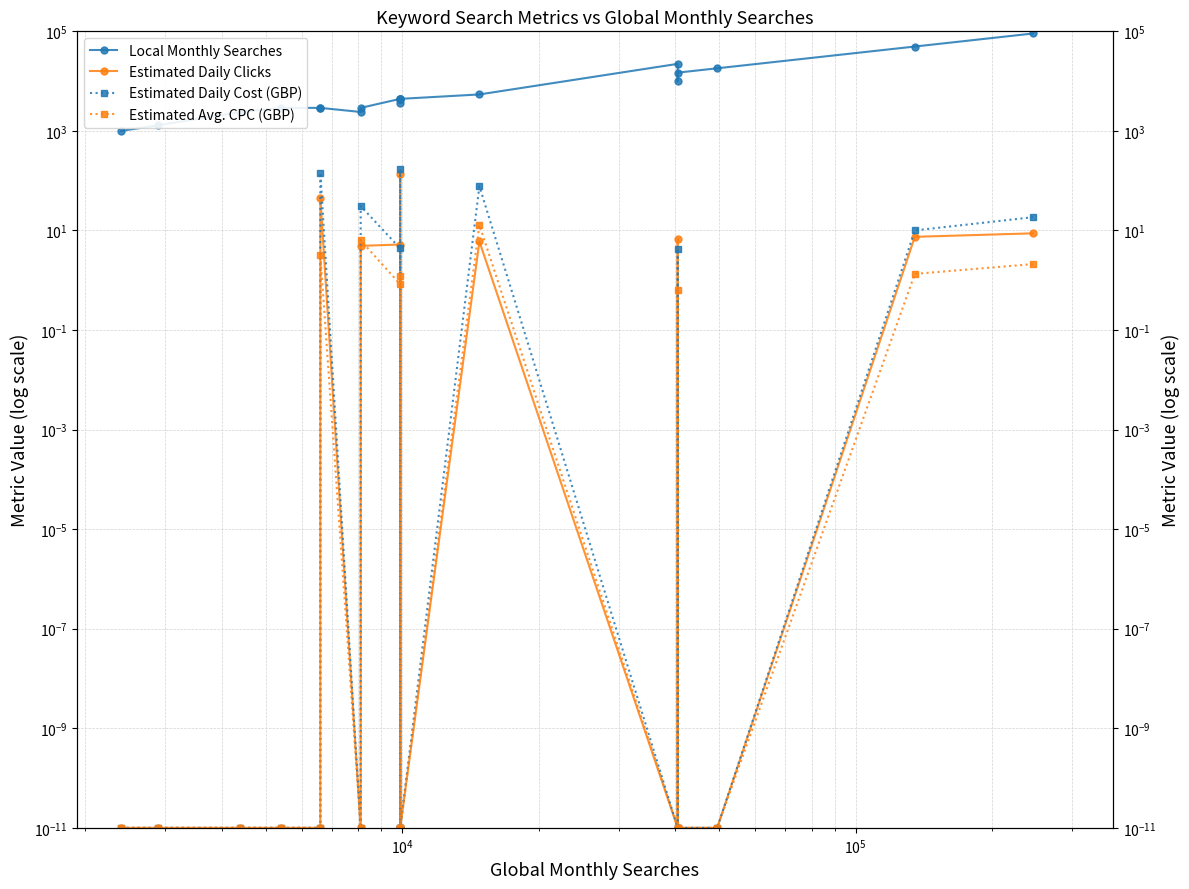

Which series has the widest spread of values?

Local Monthly Searches